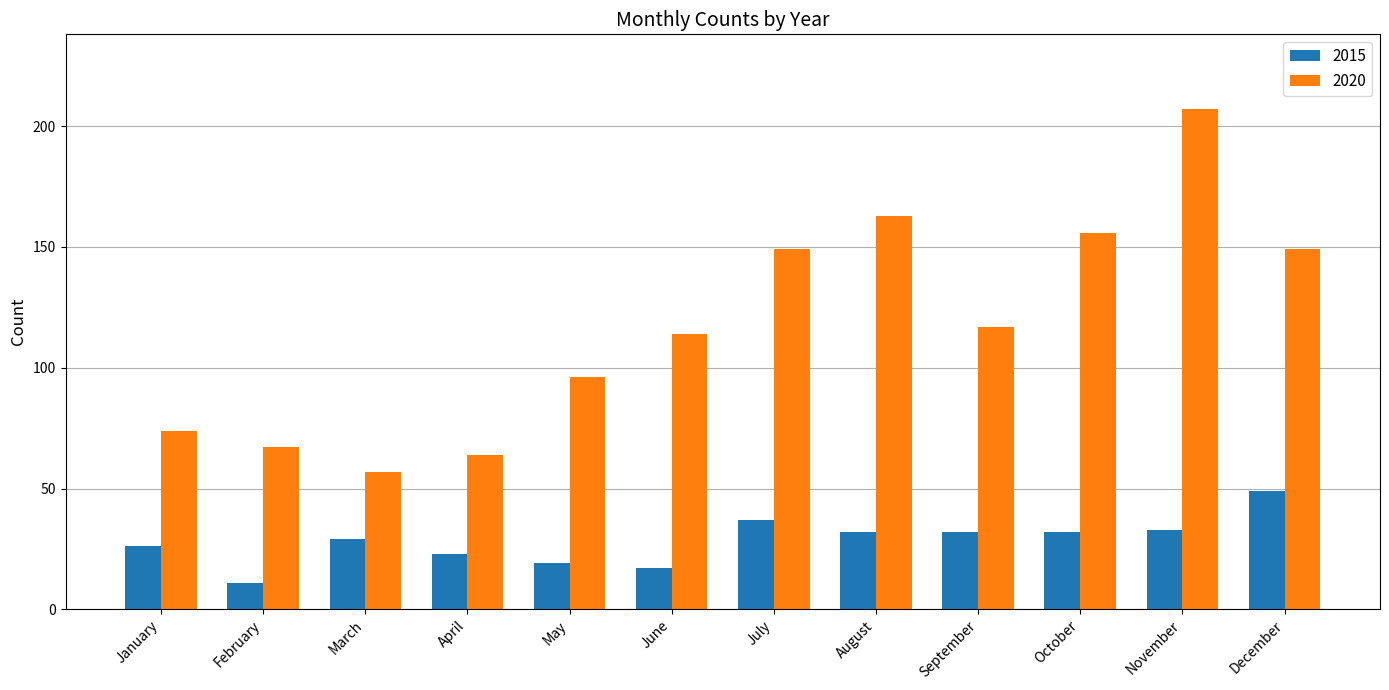

What is the total value across all series at June?

131